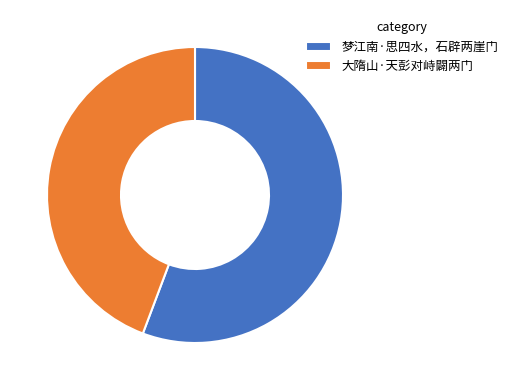

Which category accounts for the majority?

梦江南·思四水，石辟两崖门